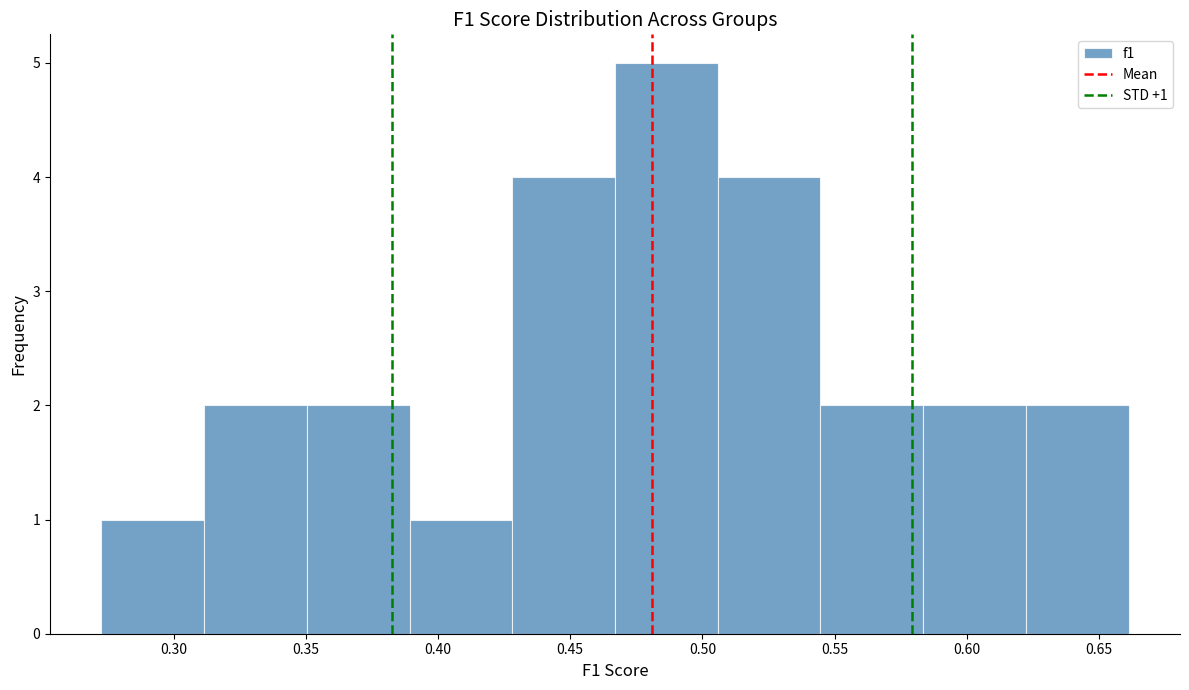

Which range on the x-axis has the tallest bar?

0.465 to 0.505